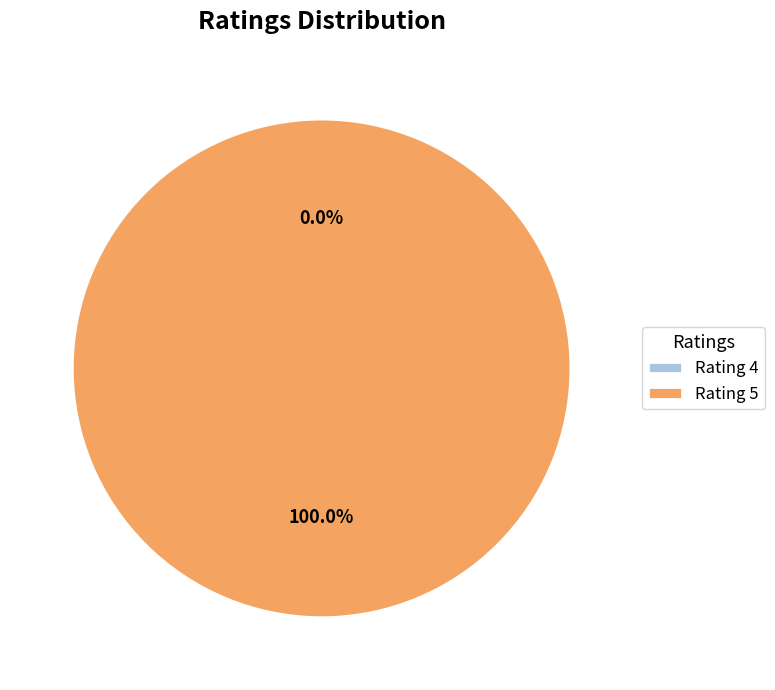

To the nearest percent, what is the difference between the largest and smallest slice percentages?

100%